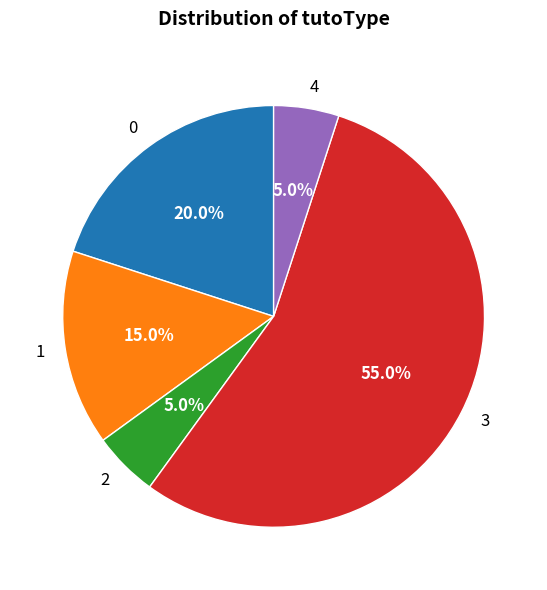

Is there any slice that represents more than half of the pie?

Yes